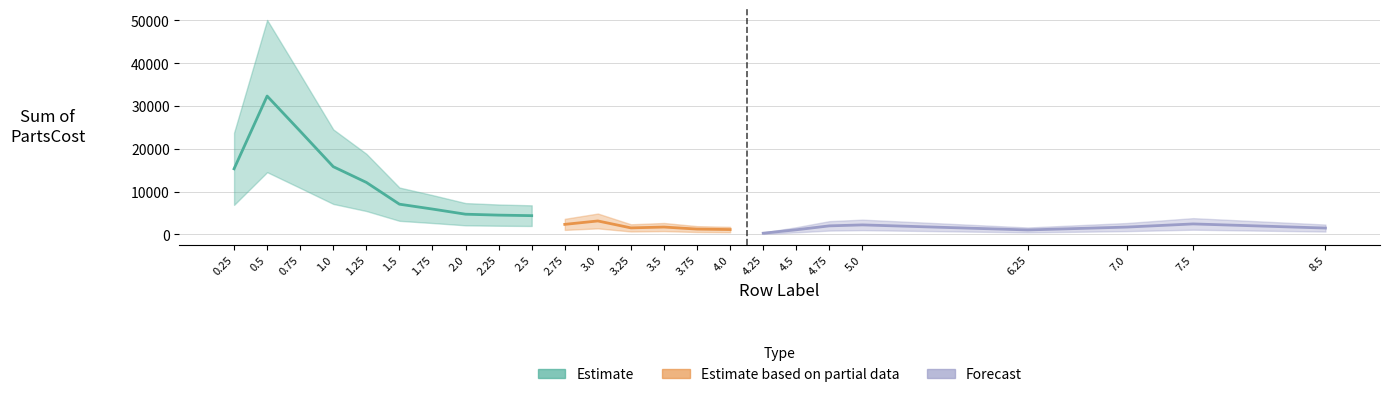

Rank the series at 1.25 from highest to lowest value.

Estimate, Estimate based on partial data, Forecast